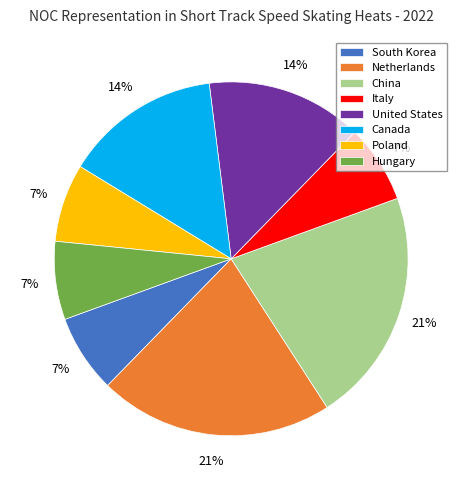

To the nearest percent, what is the combined percentage of United States and South Korea?

21%